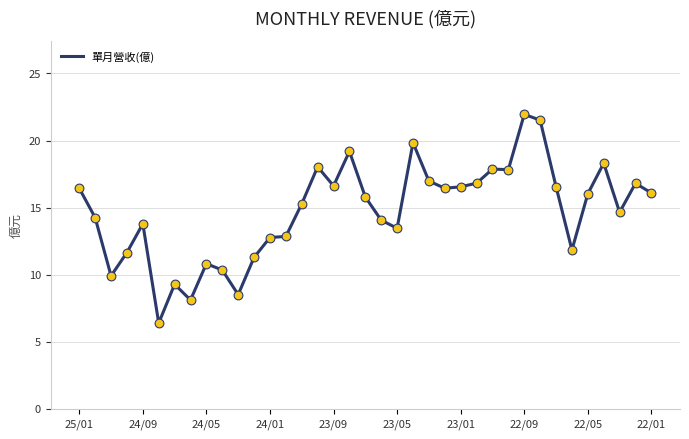

What is the minimum value shown in the chart?

6.4